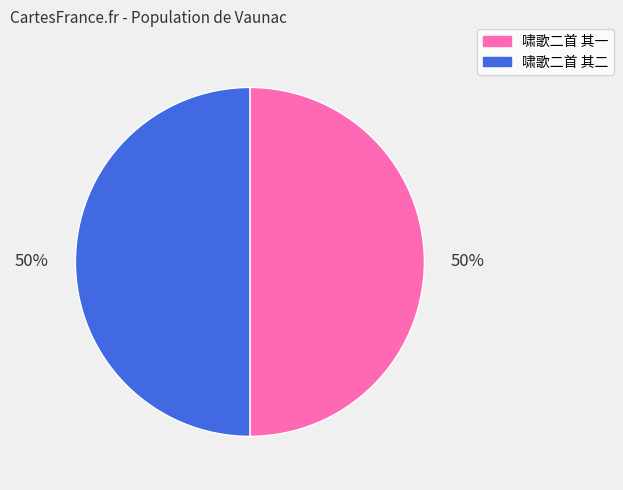

To the nearest percent, what is the combined percentage of 啸歌二首 其二 and 啸歌二首 其一?

100%